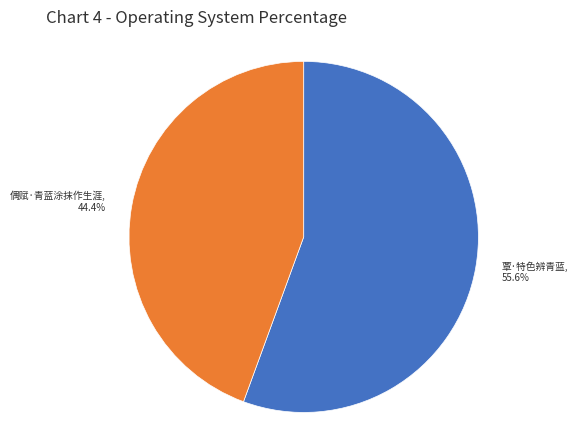

What percentage is the 偶赋·青蓝涂抹作生涯 slice, to the nearest percent?

44%